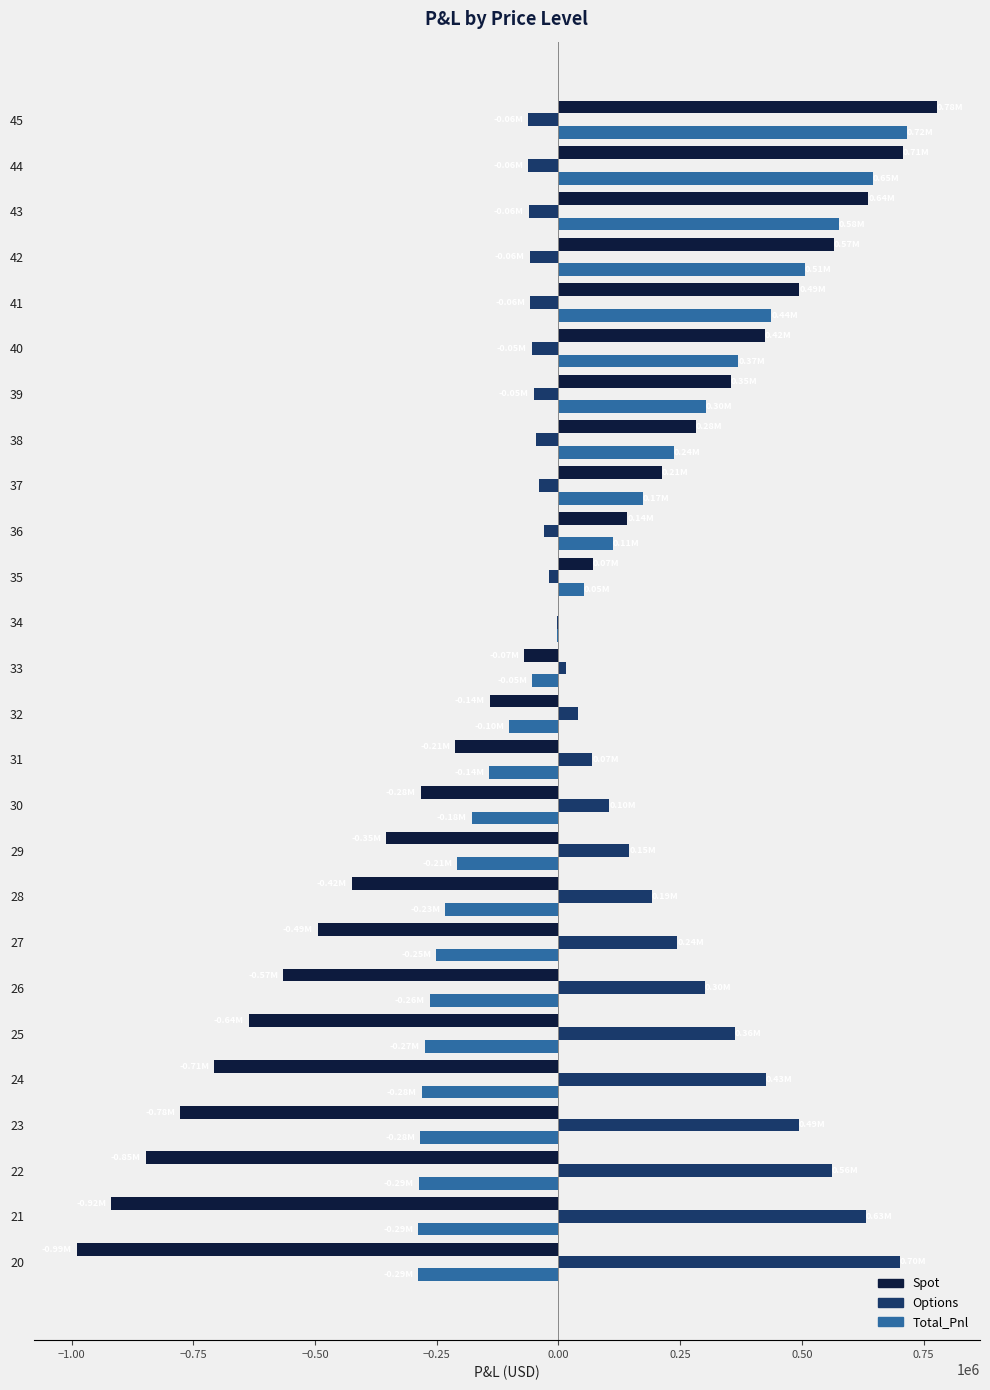

Which series has the largest range (max minus min)?

Spot